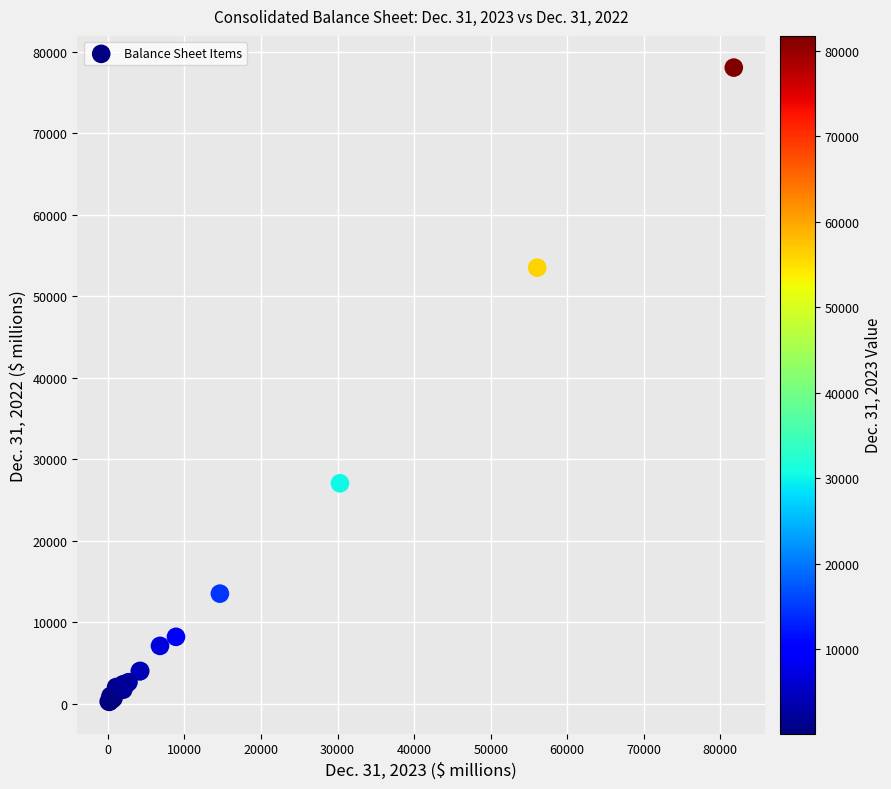

What Y value in the scatter plot is closest to 39122?

27025